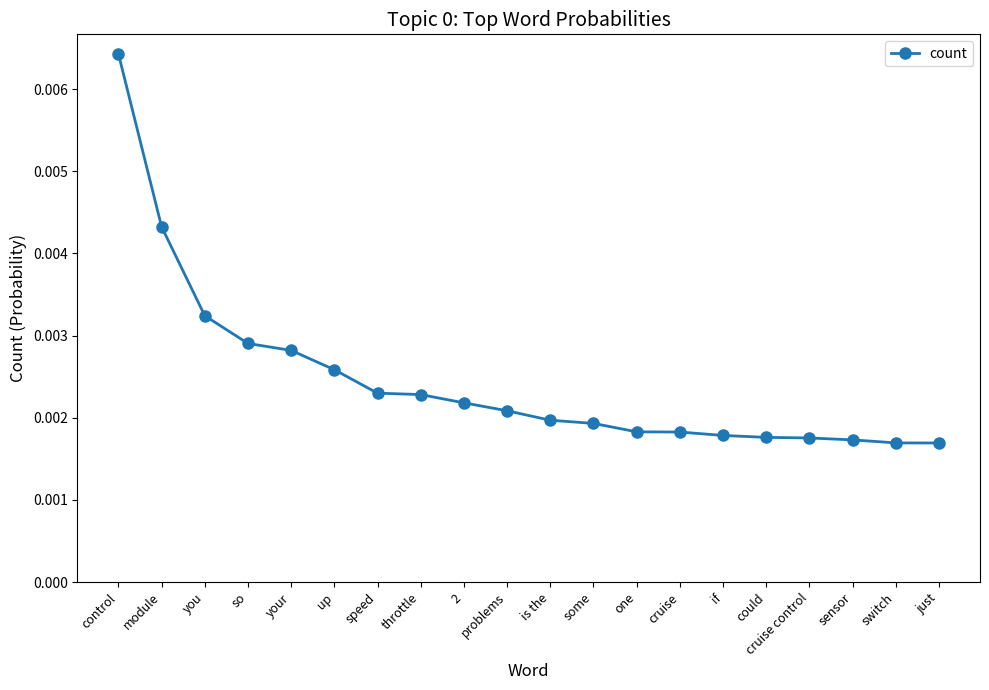

What position from the right is module?

19